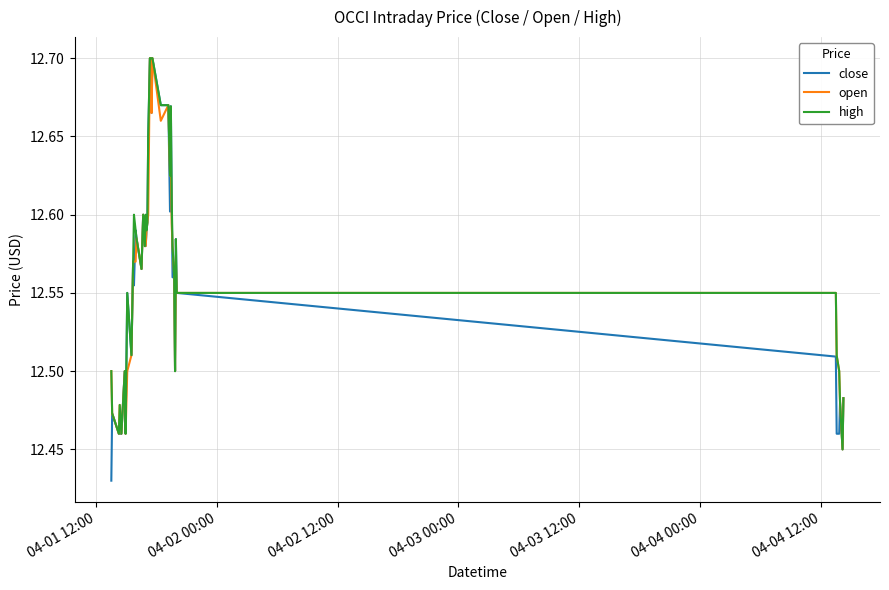

Which series has the largest range (max minus min)?

close